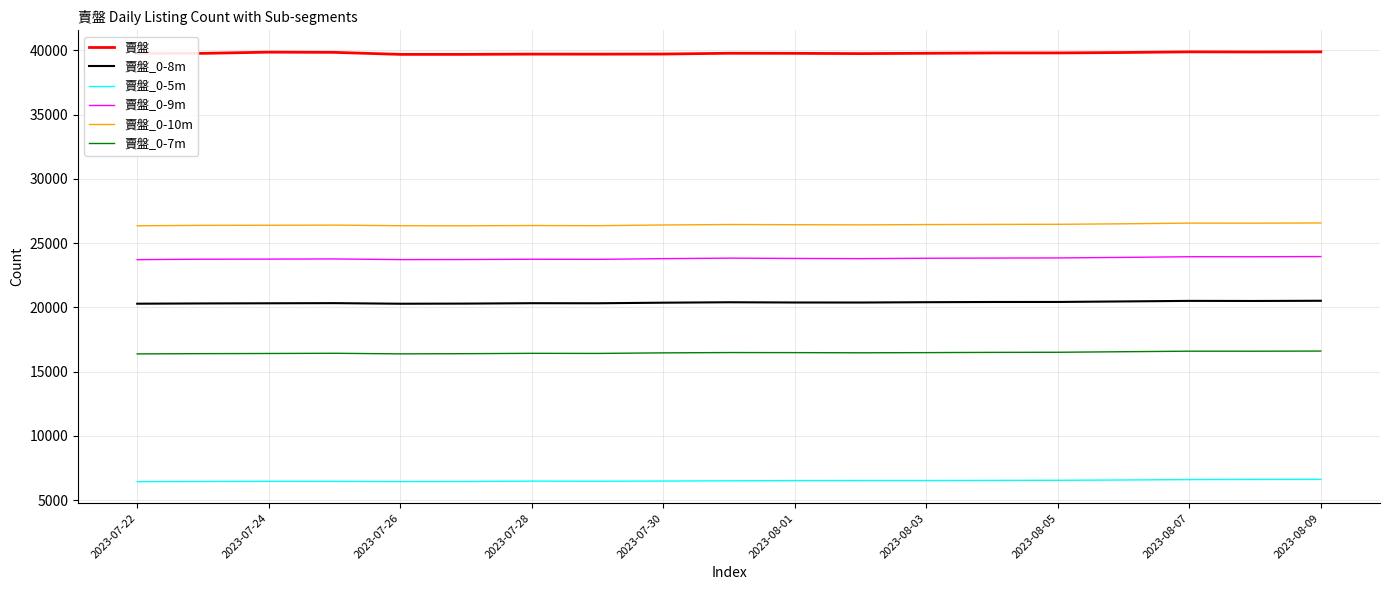

True or false: 賣盤_0-5m and 賣盤_0-7m cross at least once.

False